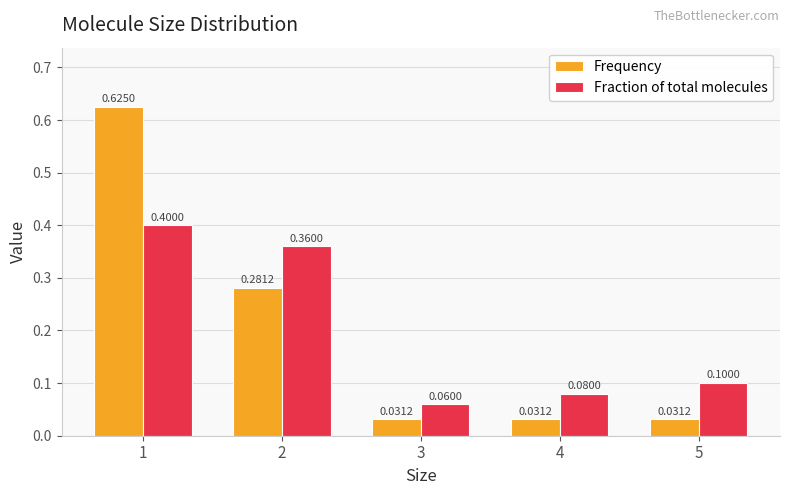

Rank the categories by Fraction of total molecules value from lowest to highest.

3, 4, 5, 2, 1